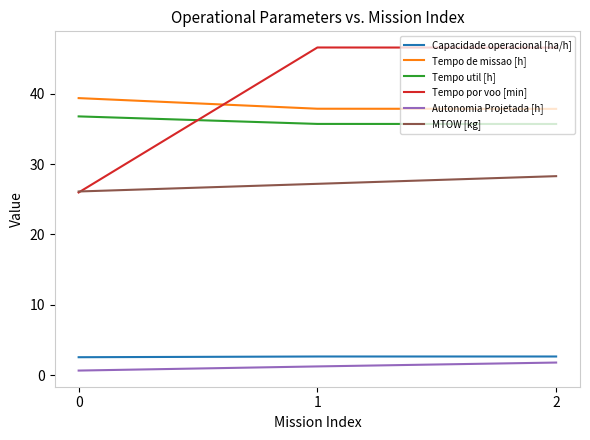

What are all the series names shown in the legend?

Capacidade operacional [ha/h], Tempo de missao [h], Tempo util [h], Tempo por voo [min], Autonomia Projetada [h], MTOW [kg]